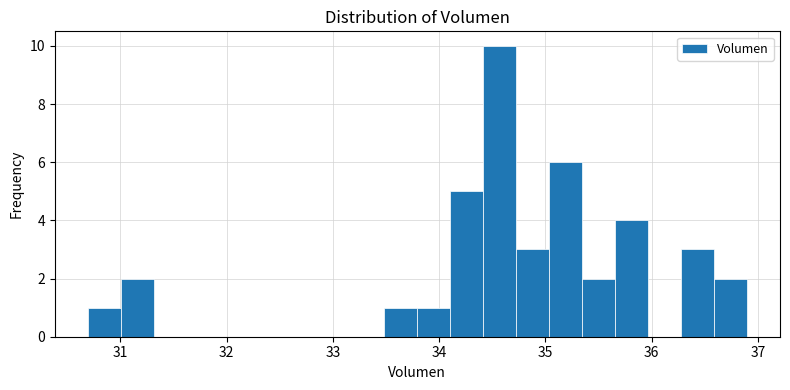

Around what value on the x-axis is the tallest bar? Give the approximate position of its centre, as read against the axis.

34.6